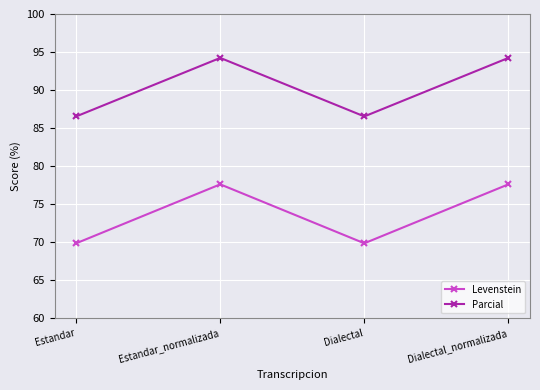

What is the total value across all series at Estandar?

156.4